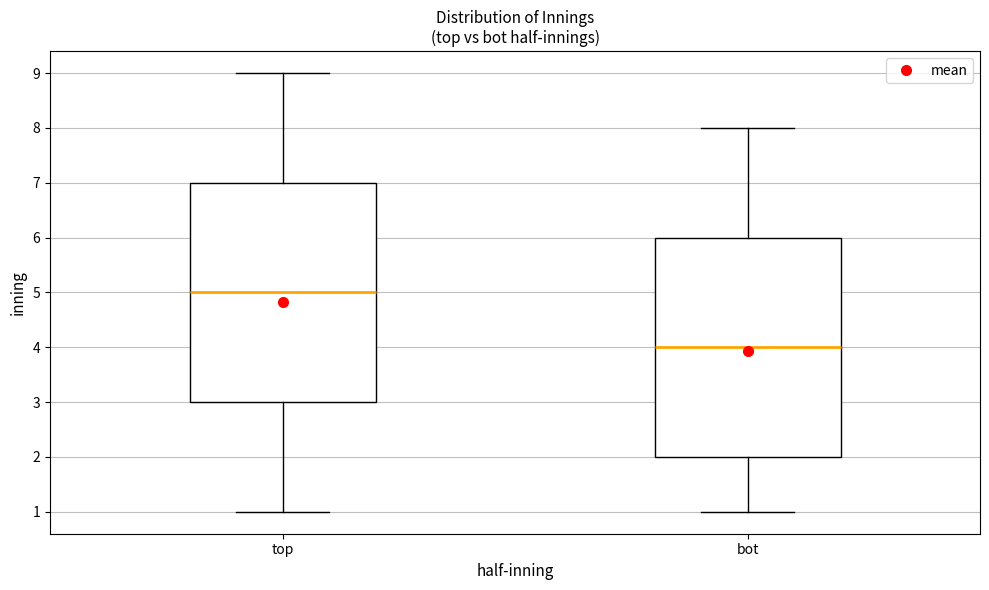

Which box has the highest median line?

top